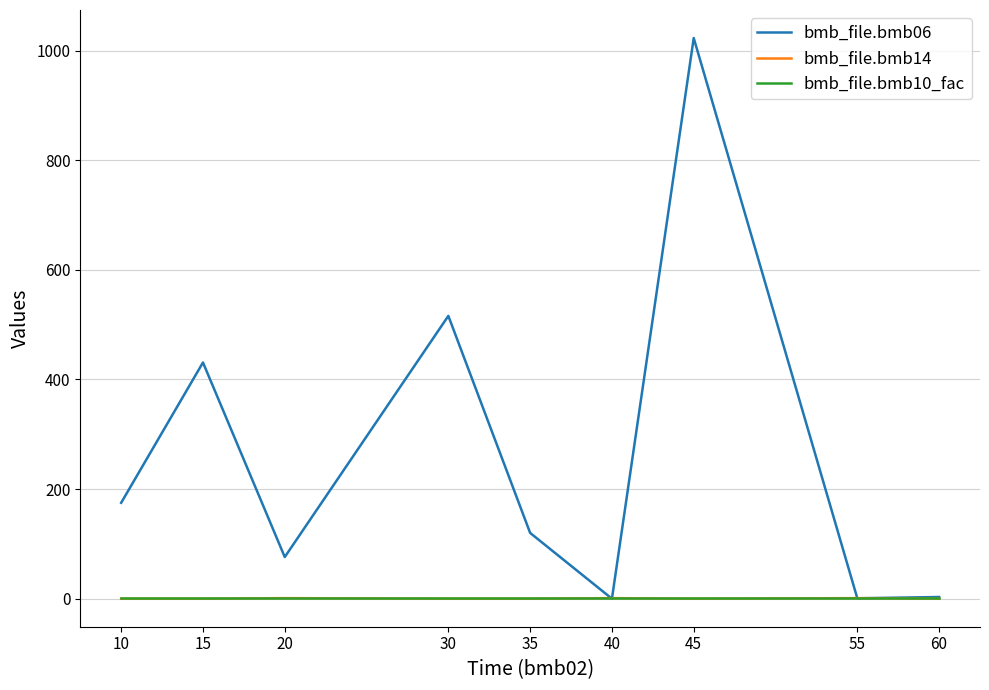

What is the difference between the highest and lowest values at 20?

75.0